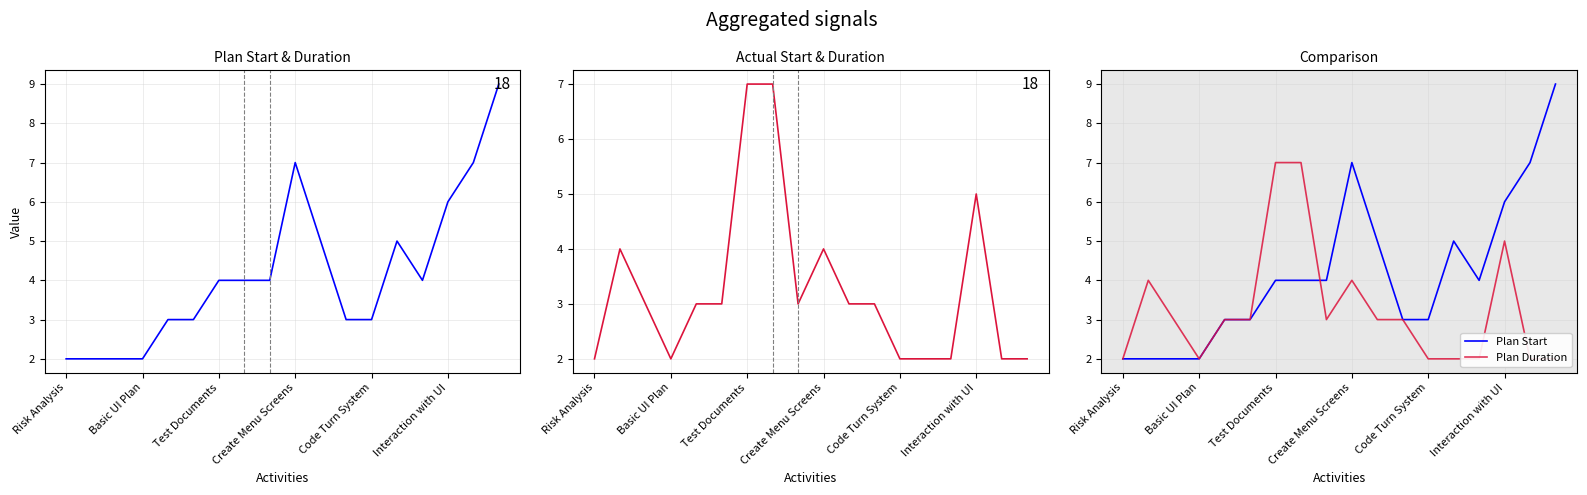

Count the Plan Duration values in the range 2 to 4.

15